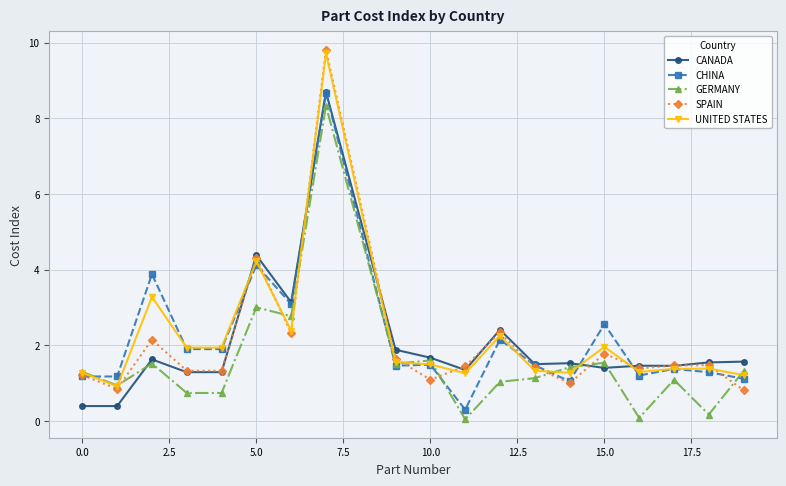

Which series has the largest range (max minus min)?

SPAIN